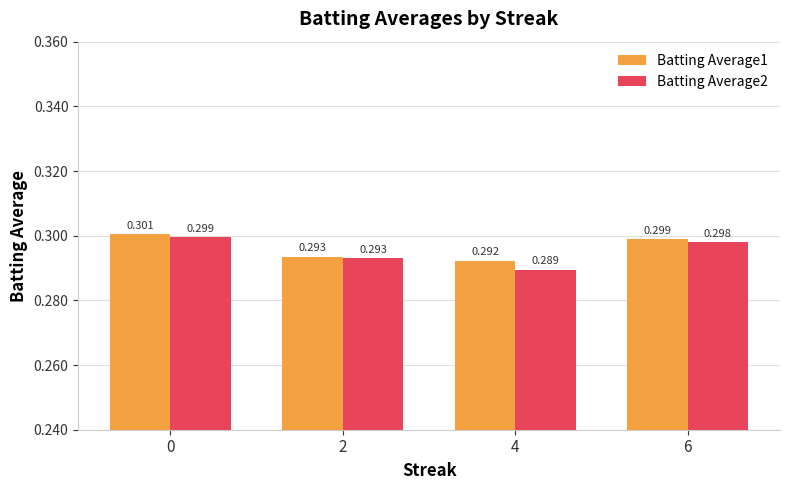

Are the bars horizontal?

No